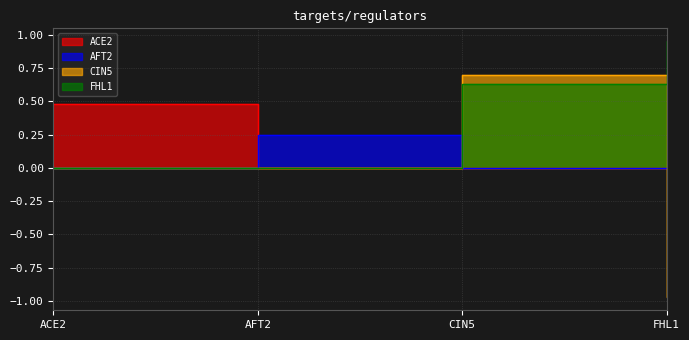

What are all the series names shown in the legend?

ACE2, AFT2, CIN5, FHL1